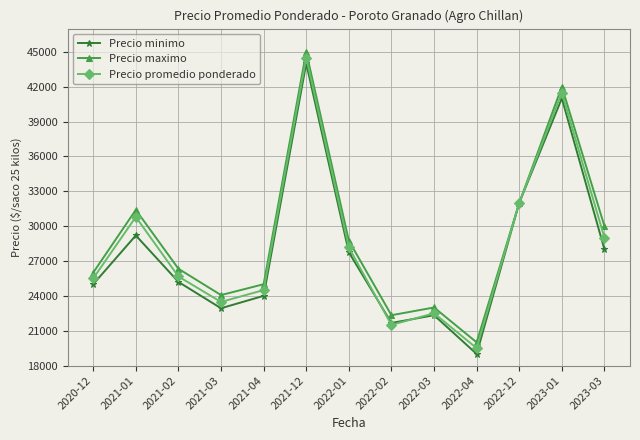

What is the difference between the highest and lowest values at 2022-02?

833